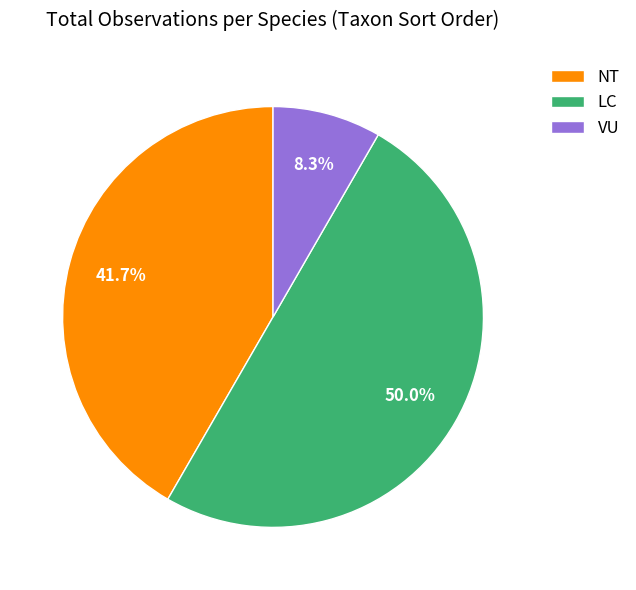

What is the largest slice in the pie chart?

LC